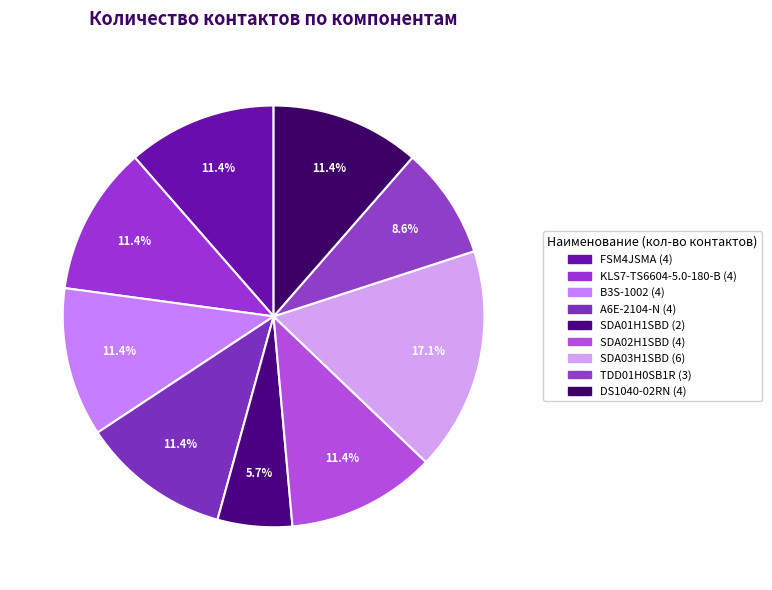

What percentage is the SDA03H1SBD slice, to the nearest percent?

17%